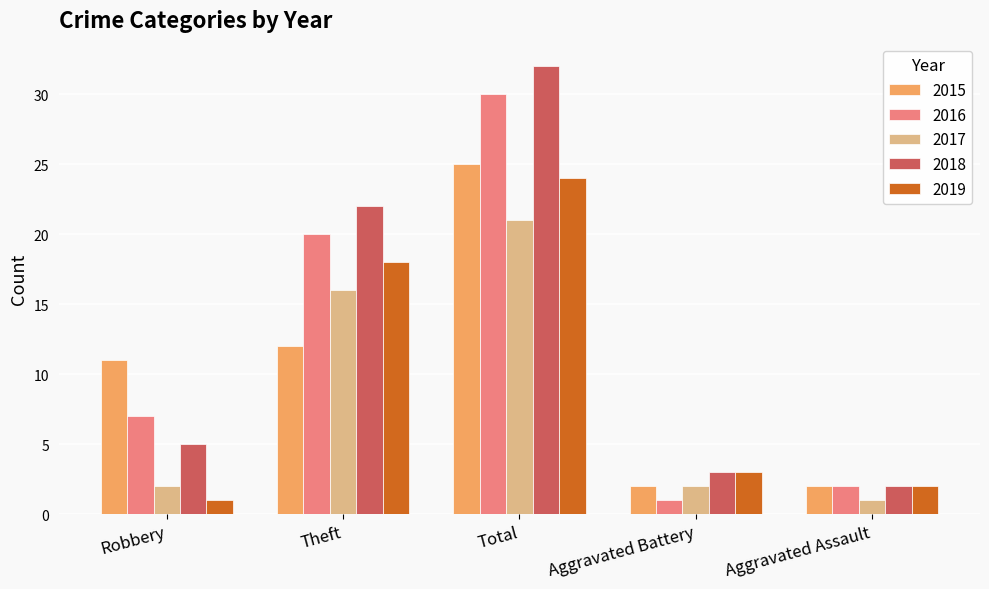

Is it true that 2018 equals 18 at Total?

False